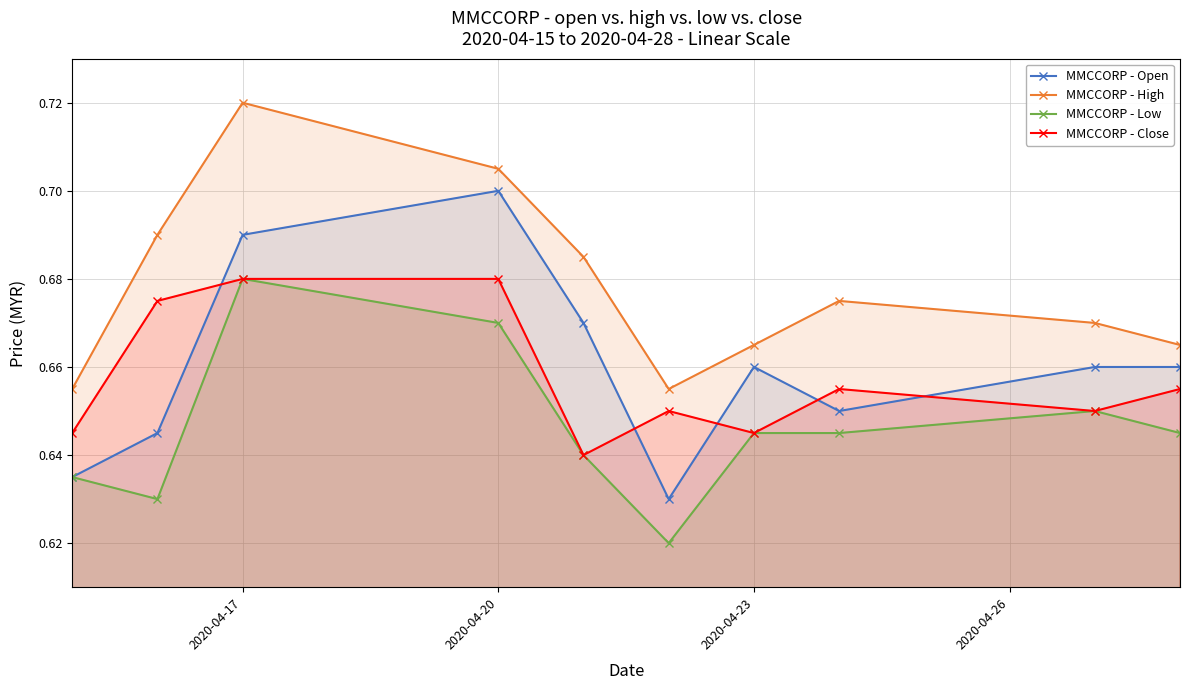

Is it true that MMCCORP - Open equals 0.3 at 2020-04-17?

False